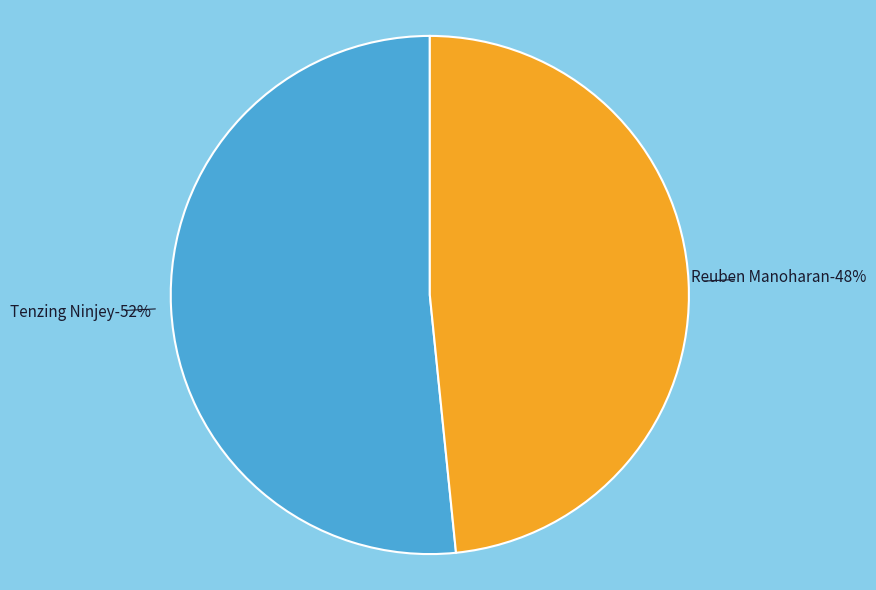

Combined, what portion of the pie is Reuben Manoharan and Tenzing Ninjey?

100.0%